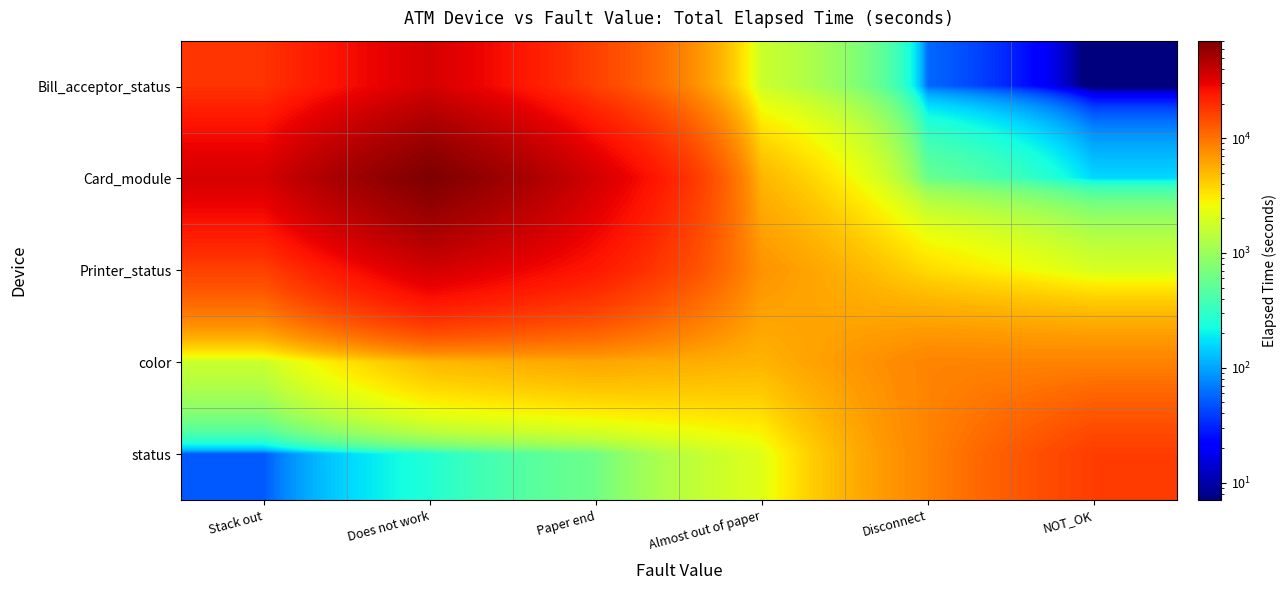

Count the number of categories in the chart.

6